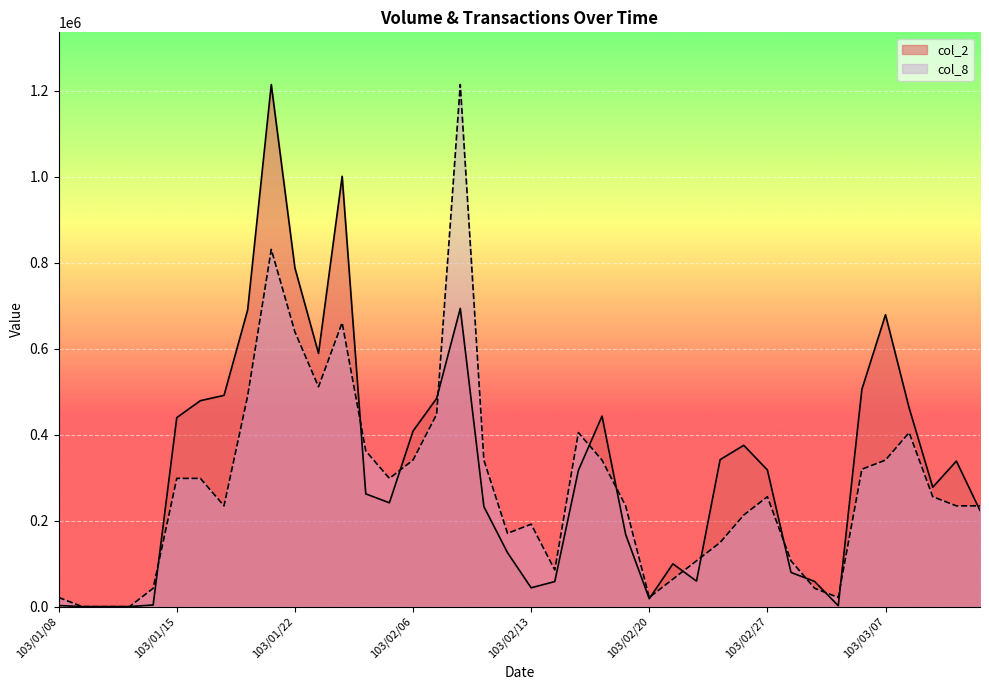

What is the spread (max minus min) of values at 103/01/24?

340372.8